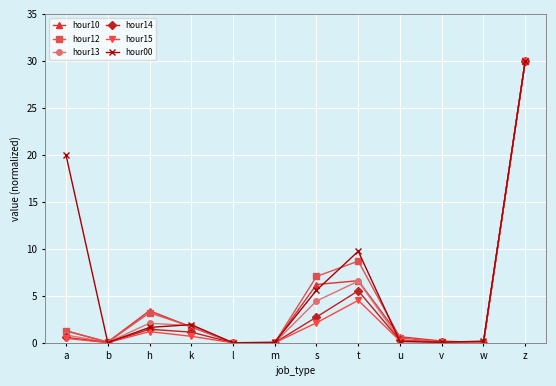

What is the difference between the maximum and minimum values in the hour13 series?

30.0